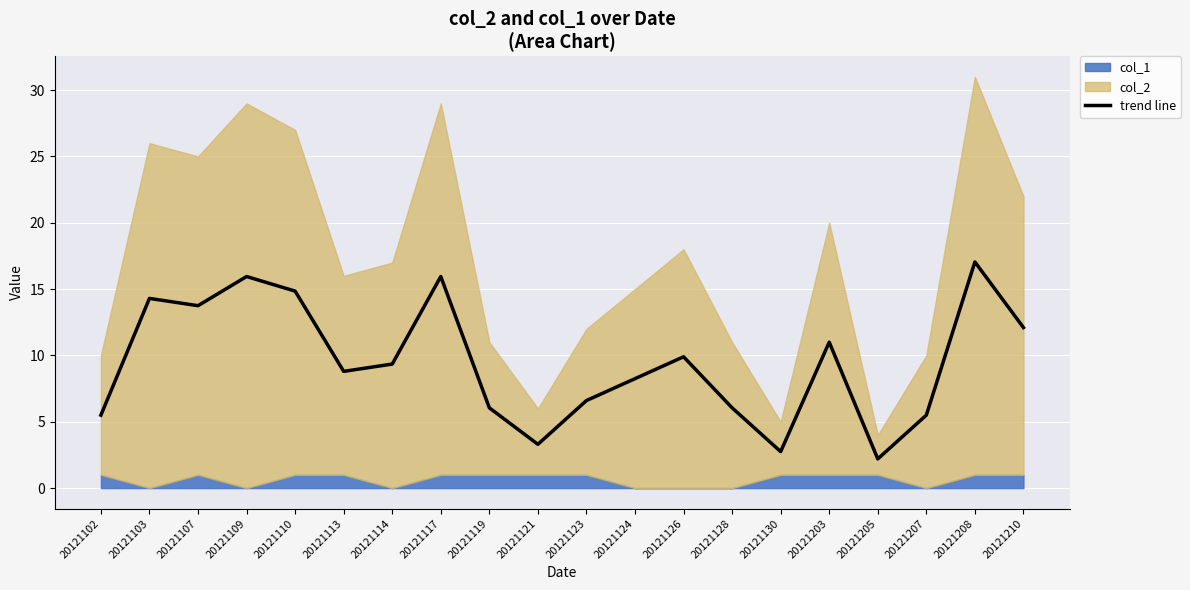

What is the difference between the second highest and second lowest values?

13.2